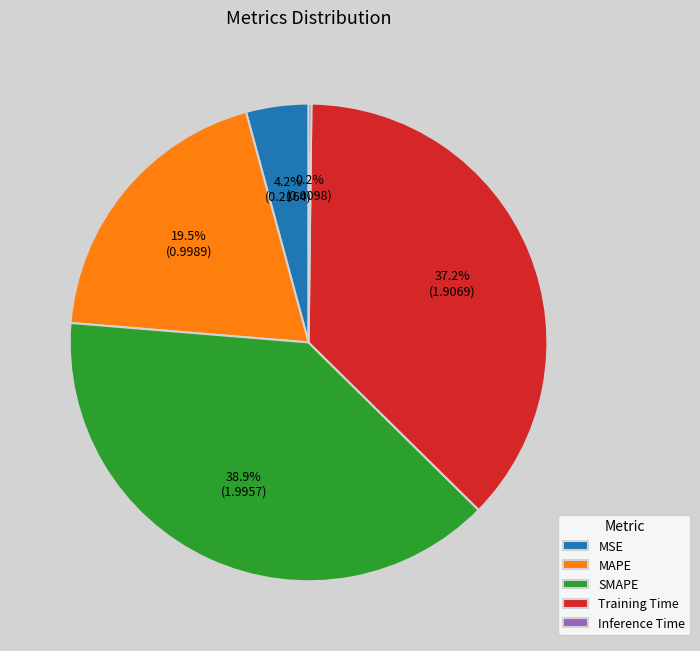

What is the ratio of the value at Training Time to the value at SMAPE?

1.0